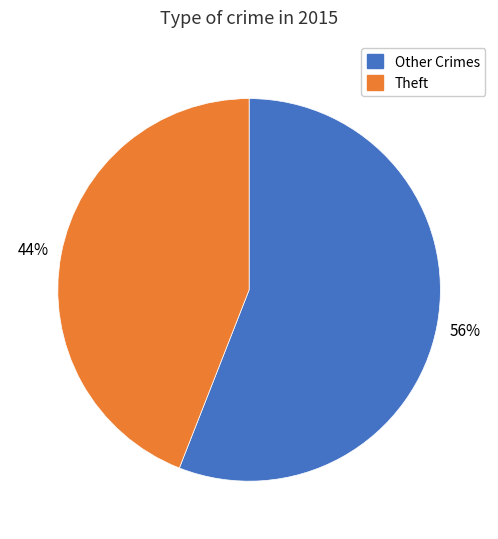

To the nearest percent, what is the average slice percentage?

50%